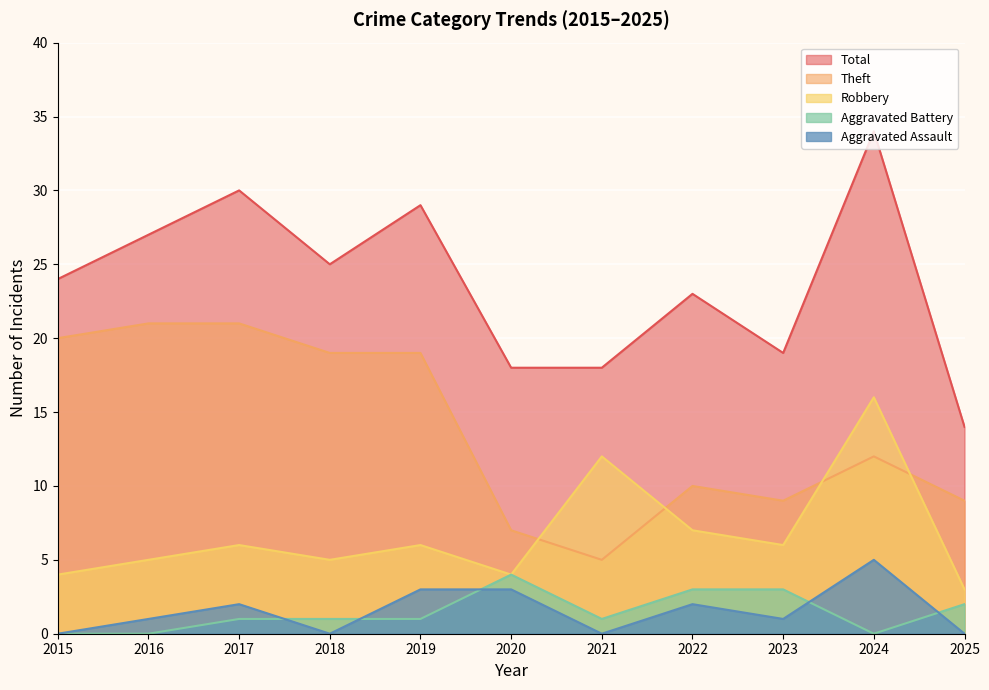

What are all the series names shown in the legend?

Total, Theft, Robbery, Aggravated Battery, Aggravated Assault